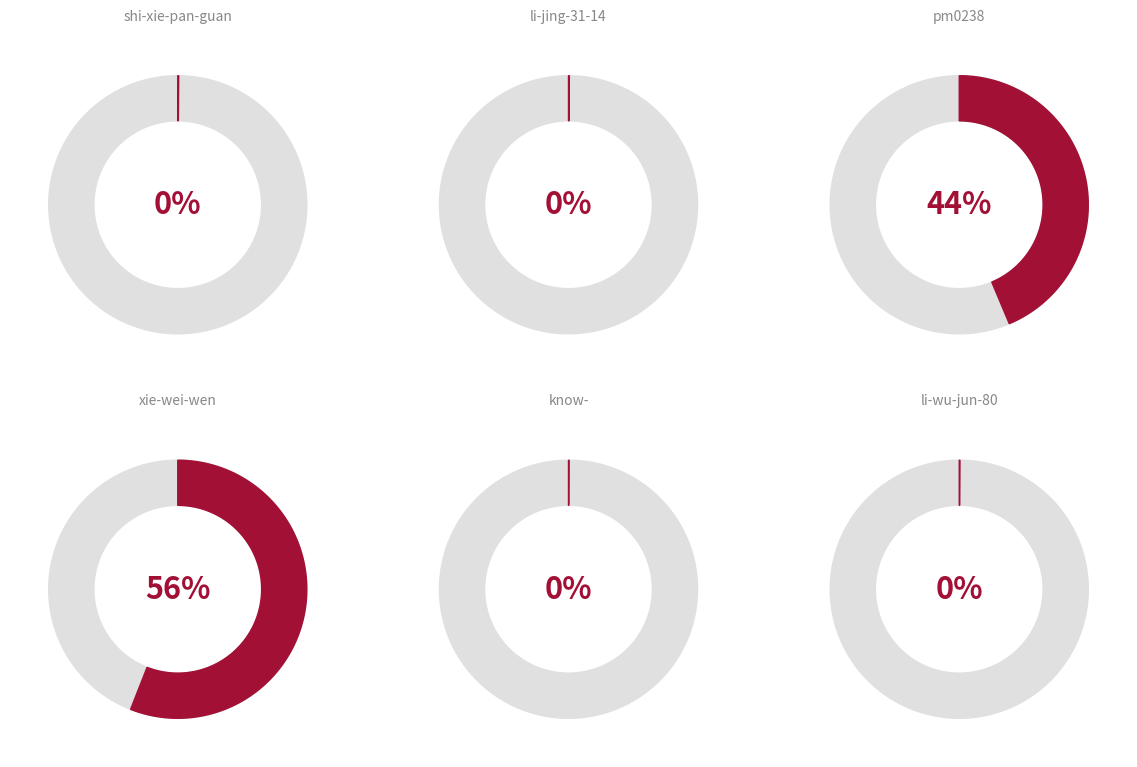

What is the majority slice?

xie-wei-wen